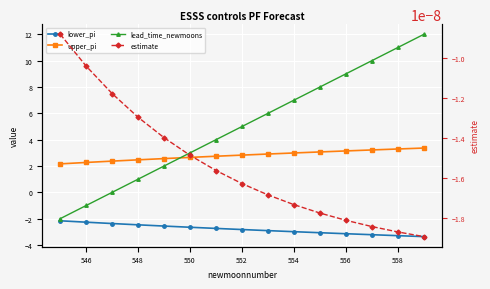

True or false: upper_pi and lower_pi intersect in this chart.

False